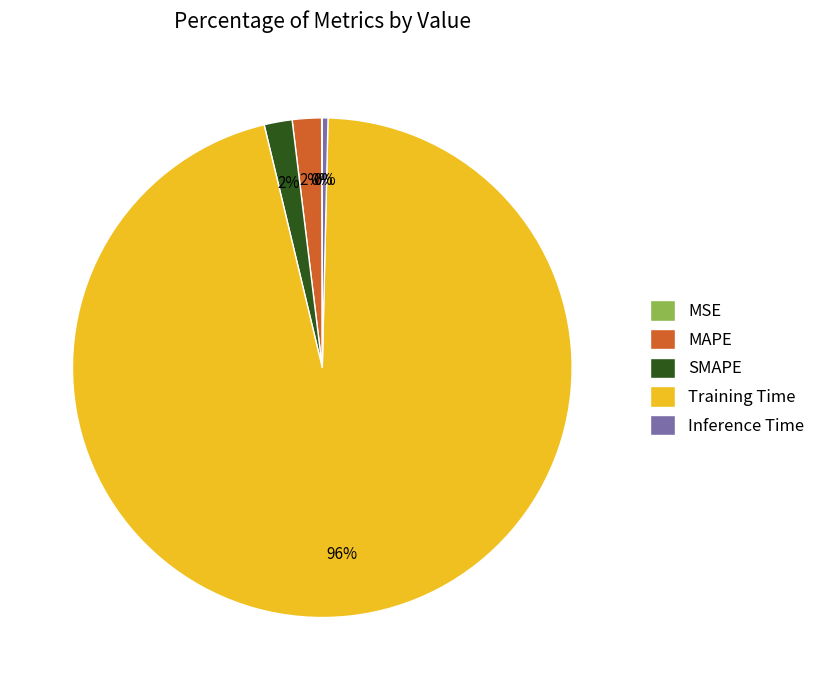

To the nearest percent, what is the average slice percentage?

20%